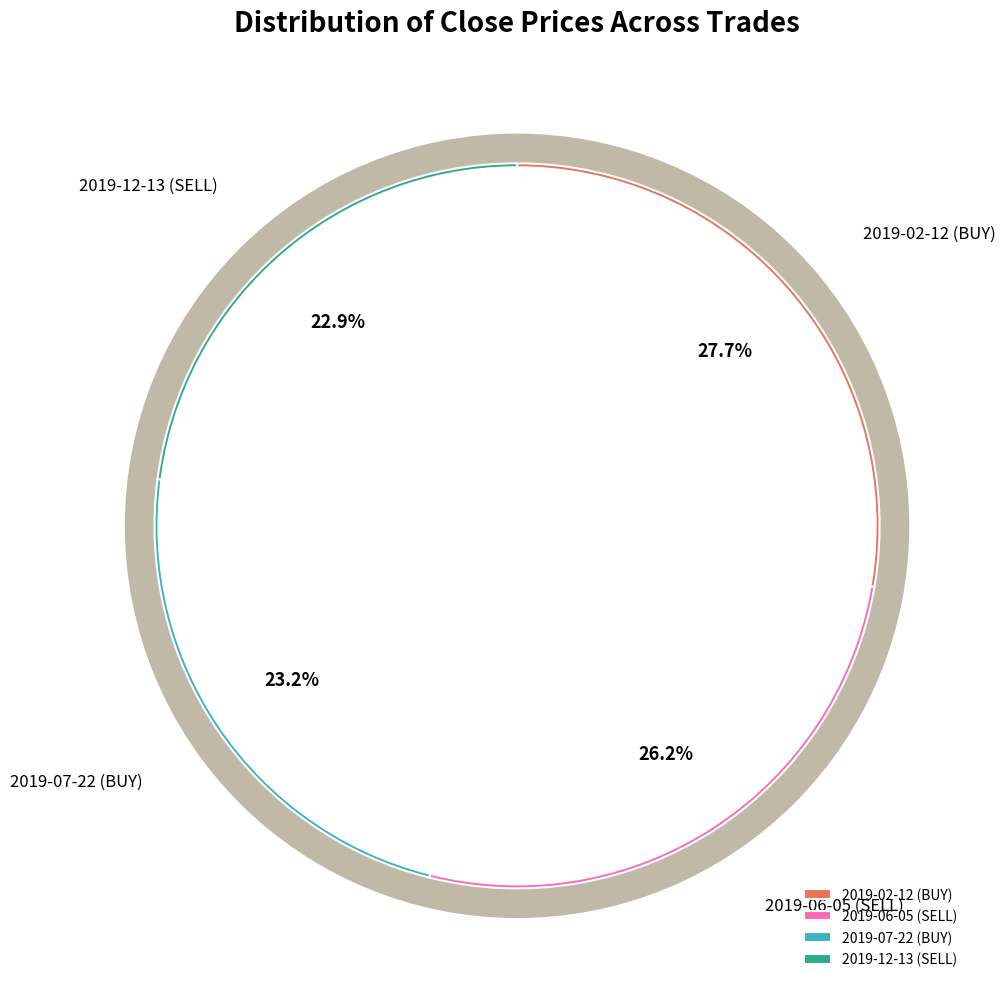

To the nearest percent, what percentage of the pie is 2019-06-05 (SELL)?

26%